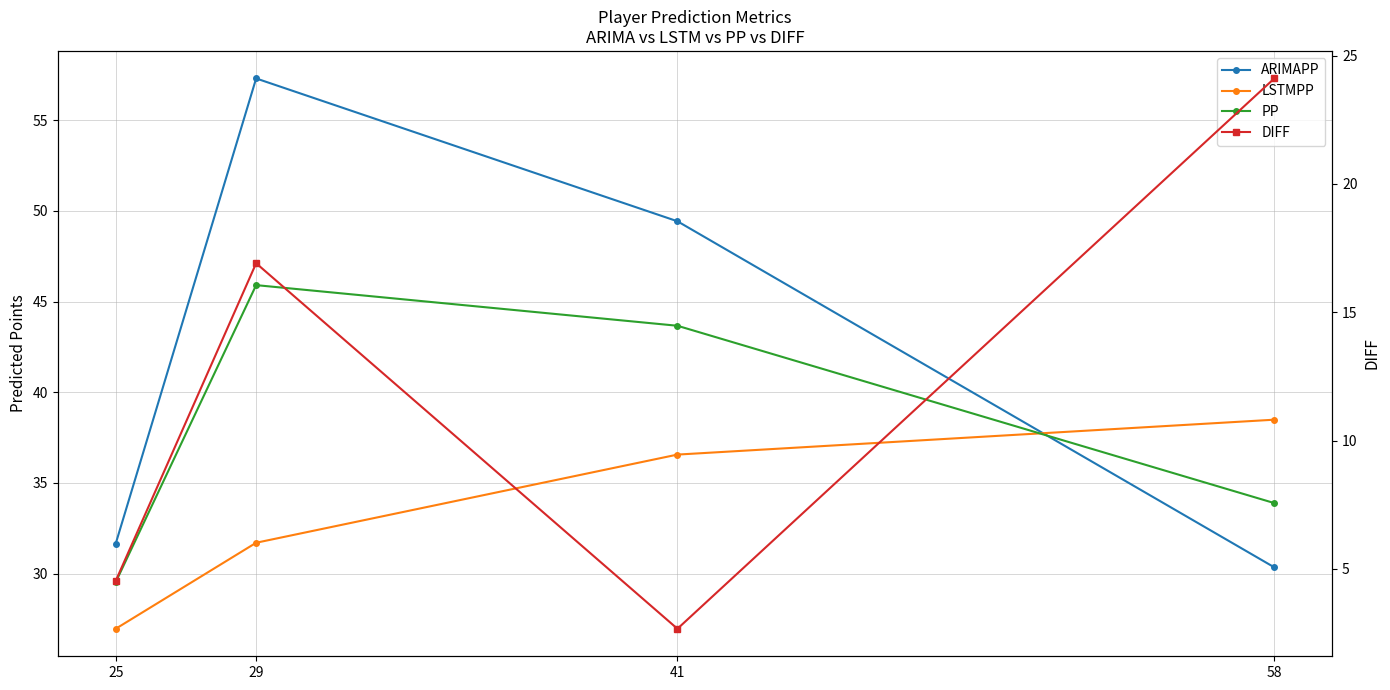

Reading left to right, transcribe all the data shown in this chart.

ARIMAPP: 25=31.7	29=57.3	41=49.4	58=30.4
LSTMPP: 25=27.0	29=31.7	41=36.6	58=38.5
PP: 25=29.5	29=45.9	41=43.7	58=33.9
DIFF: 25=4.5	29=16.9	41=2.7	58=24.1